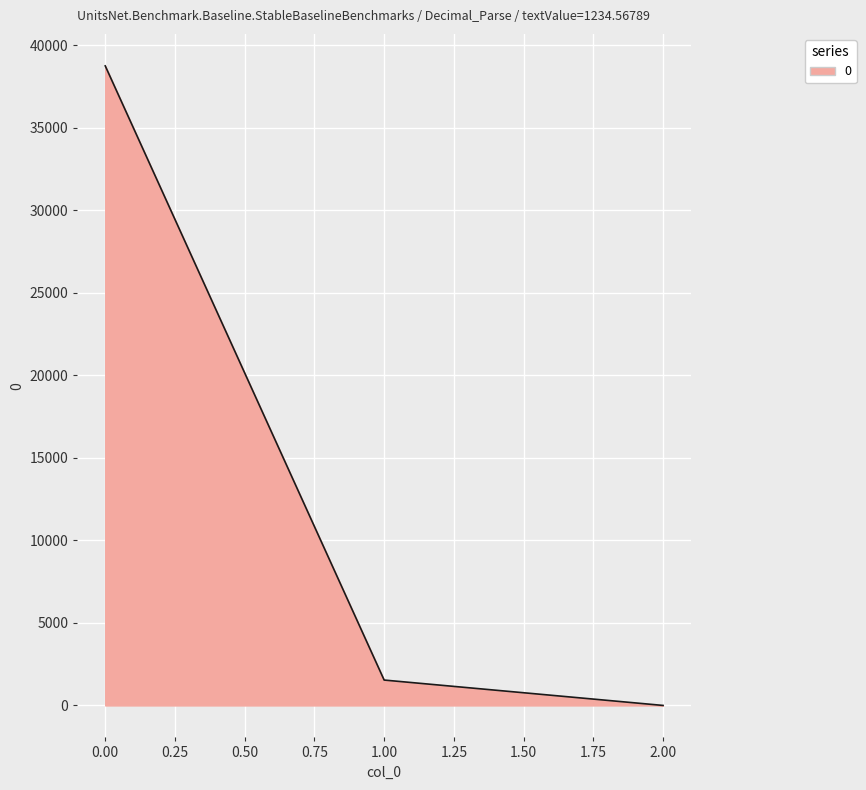

Reading left to right, what are all the values shown in this chart?

0.00=38749.5	1.00=1538.0	2.00=0.2